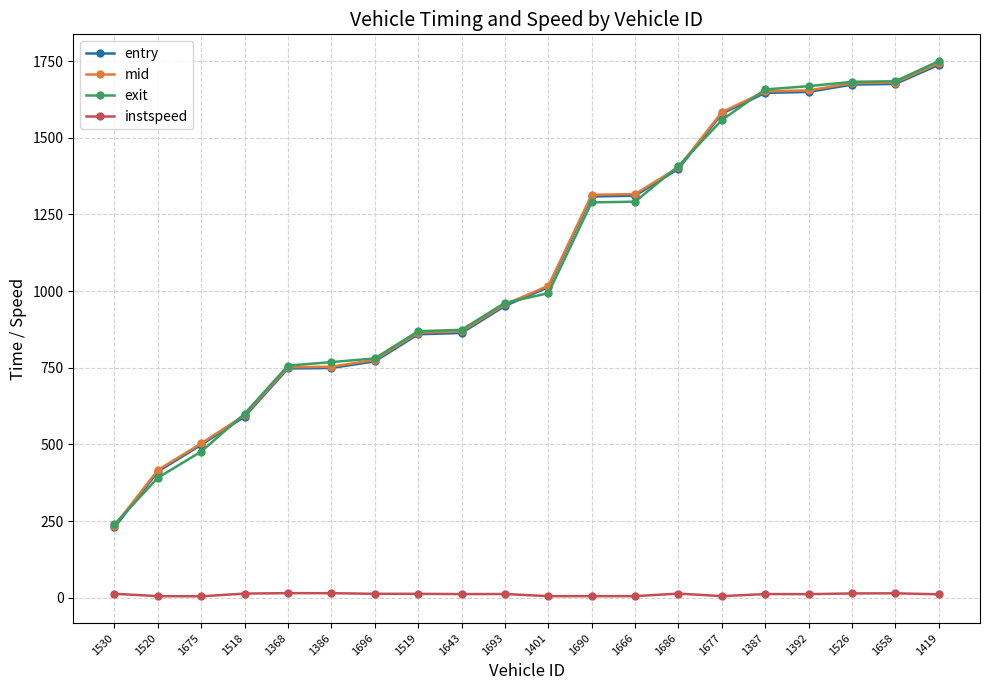

What is the lowest value of the mid series?

234.4